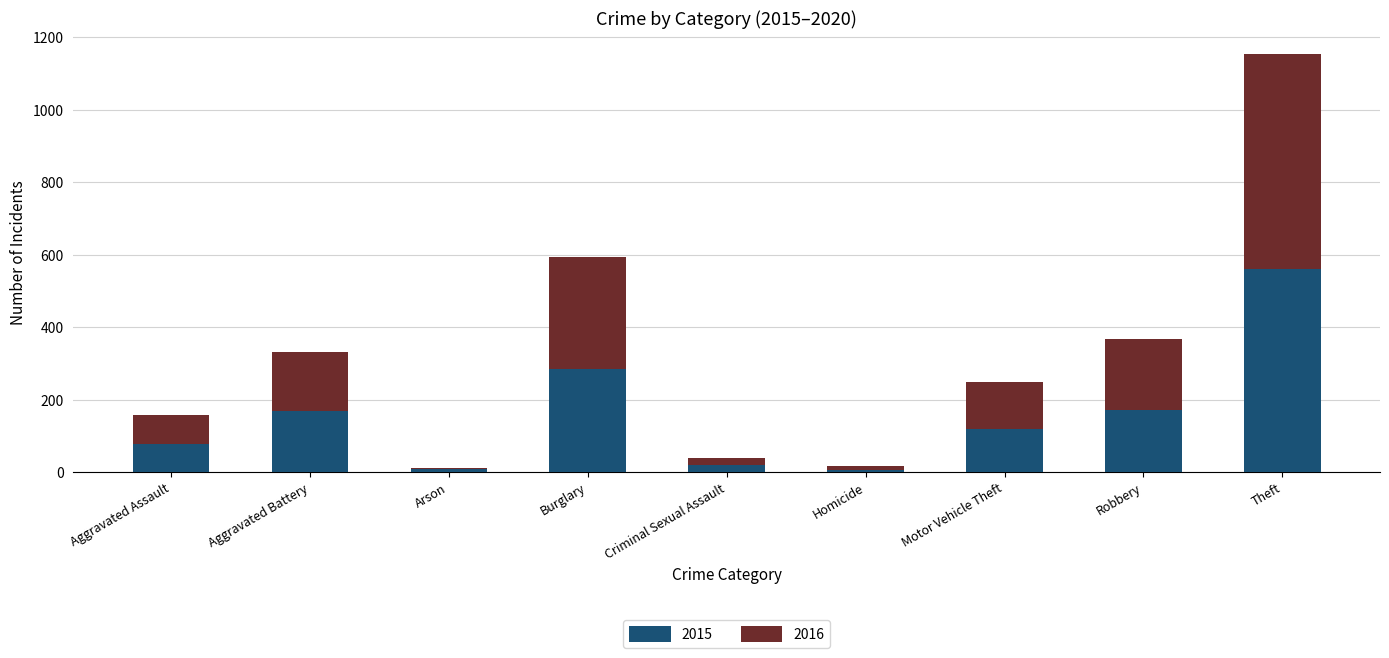

True or false: 2015 has a value of 121 at Motor Vehicle Theft.

True